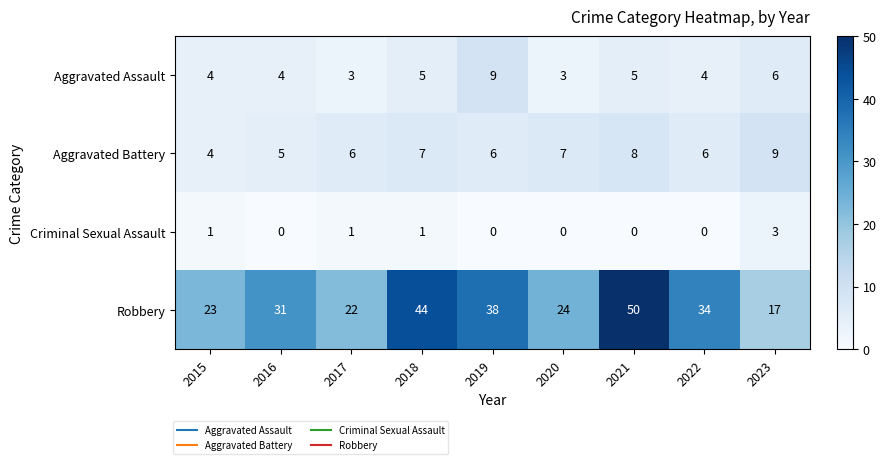

How many values in the Aggravated Battery series are below 6?

2